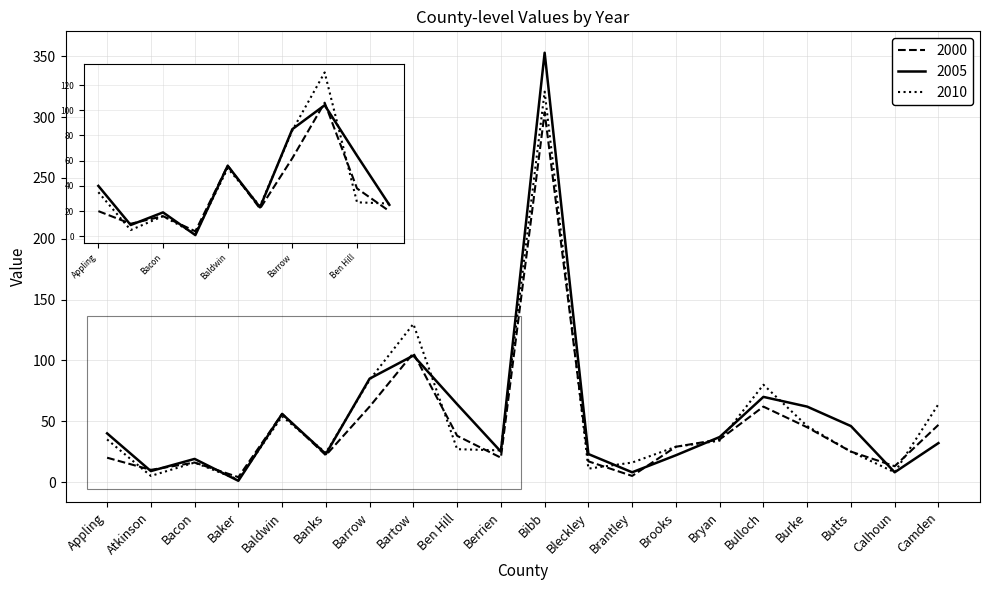

How many interior local peaks does the 2010 series have?

5